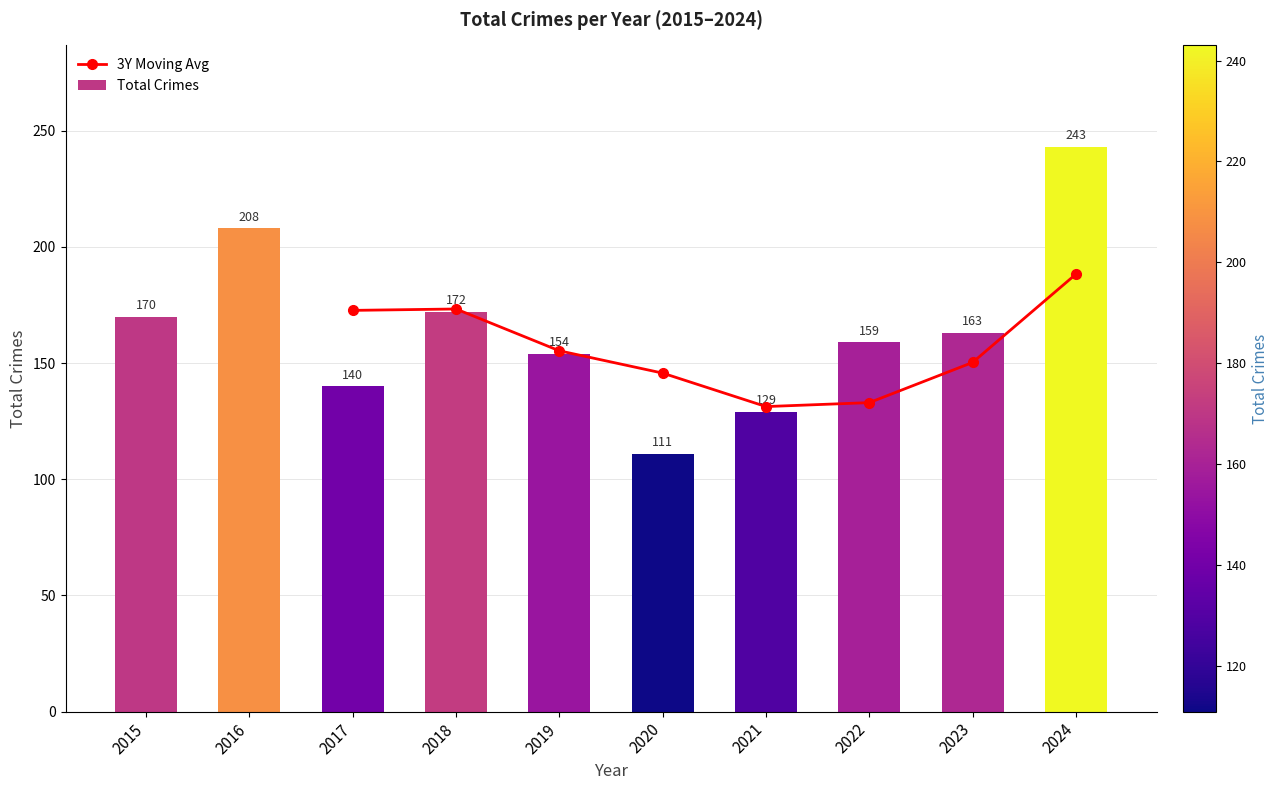

Is it true that the value at 2016 is 125?

False